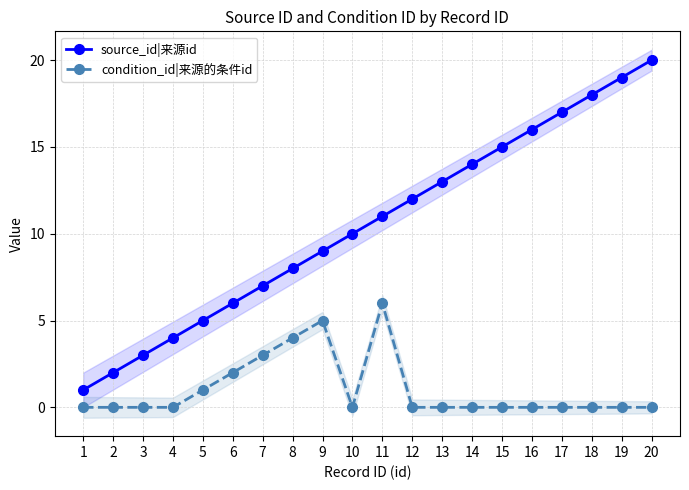

What is the sum of all condition_id|来源的条件id values?

21